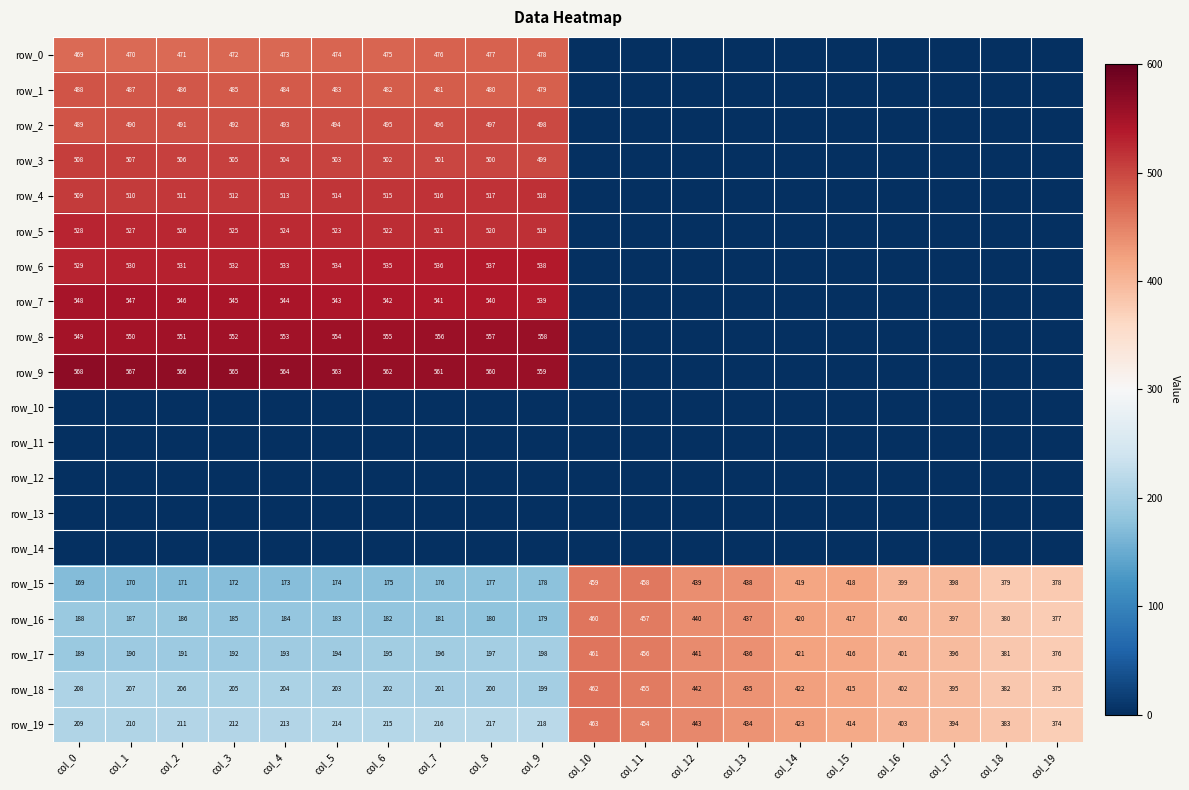

Reading right to left, extract all data points from this chart.

row_0: 0	0	0	0	0	0	0	0	0	0	478	477	476	475	474	473	472	471	470	469
row_1: 0	0	0	0	0	0	0	0	0	0	479	480	481	482	483	484	485	486	487	488
row_2: 0	0	0	0	0	0	0	0	0	0	498	497	496	495	494	493	492	491	490	489
row_3: 0	0	0	0	0	0	0	0	0	0	499	500	501	502	503	504	505	506	507	508
row_4: 0	0	0	0	0	0	0	0	0	0	518	517	516	515	514	513	512	511	510	509
row_5: 0	0	0	0	0	0	0	0	0	0	519	520	521	522	523	524	525	526	527	528
row_6: 0	0	0	0	0	0	0	0	0	0	538	537	536	535	534	533	532	531	530	529
row_7: 0	0	0	0	0	0	0	0	0	0	539	540	541	542	543	544	545	546	547	548
row_8: 0	0	0	0	0	0	0	0	0	0	558	557	556	555	554	553	552	551	550	549
row_9: 0	0	0	0	0	0	0	0	0	0	559	560	561	562	563	564	565	566	567	568
row_10: 0	0	0	0	0	0	0	0	0	0	0	0	0	0	0	0	0	0	0	0
row_11: 0	0	0	0	0	0	0	0	0	0	0	0	0	0	0	0	0	0	0	0
row_12: 0	0	0	0	0	0	0	0	0	0	0	0	0	0	0	0	0	0	0	0
row_13: 0	0	0	0	0	0	0	0	0	0	0	0	0	0	0	0	0	0	0	0
row_14: 0	0	0	0	0	0	0	0	0	0	0	0	0	0	0	0	0	0	0	0
row_15: 378	379	398	399	418	419	438	439	458	459	178	177	176	175	174	173	172	171	170	169
row_16: 377	380	397	400	417	420	437	440	457	460	179	180	181	182	183	184	185	186	187	188
row_17: 376	381	396	401	416	421	436	441	456	461	198	197	196	195	194	193	192	191	190	189
row_18: 375	382	395	402	415	422	435	442	455	462	199	200	201	202	203	204	205	206	207	208
row_19: 374	383	394	403	414	423	434	443	454	463	218	217	216	215	214	213	212	211	210	209